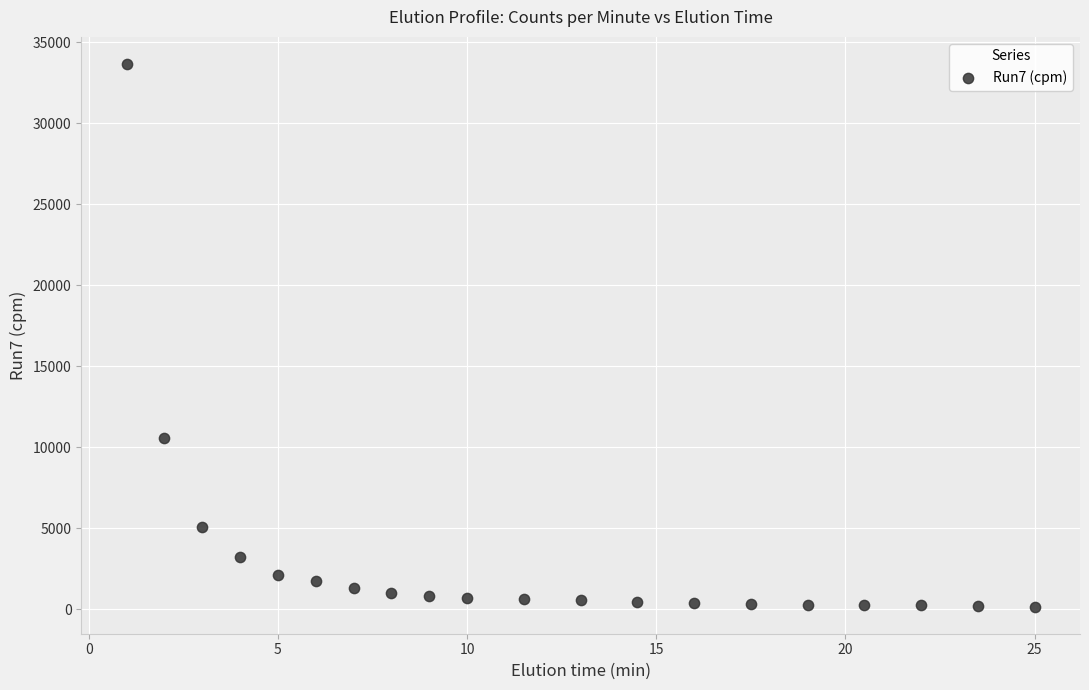

What is the range of X values (max minus min)?

24.0